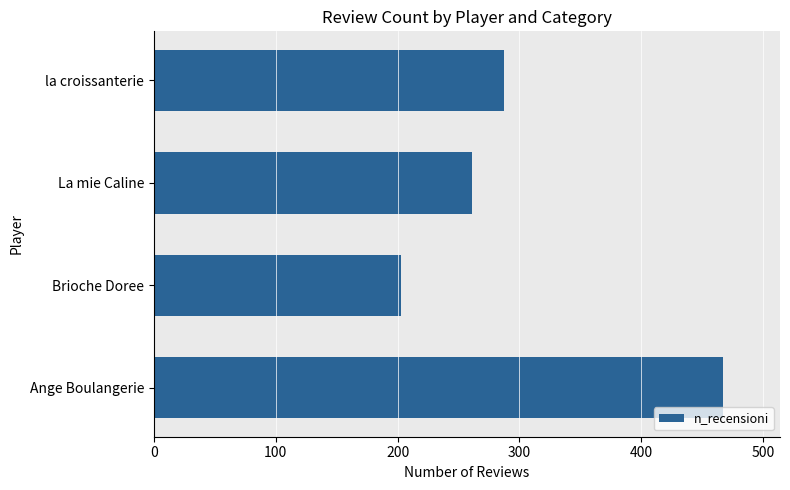

Does the chart contain any negative values?

No